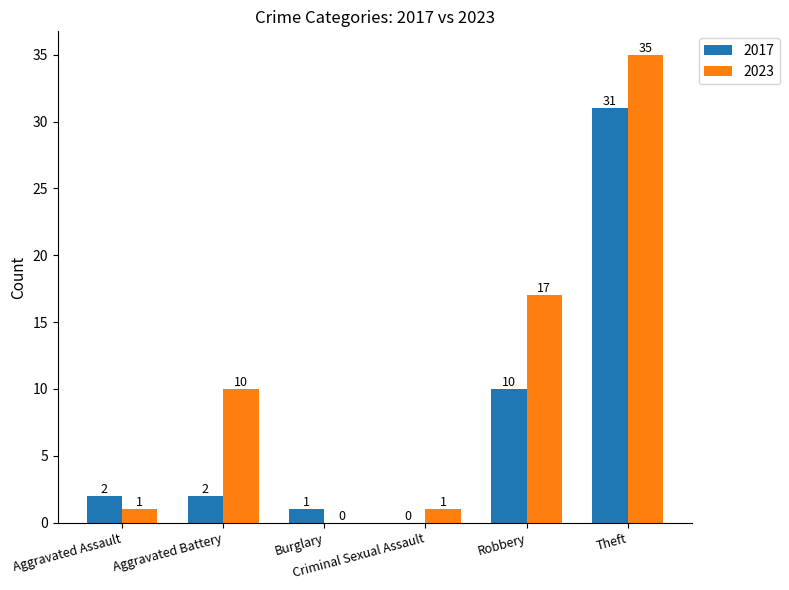

What is the sum of all 2023 values?

64